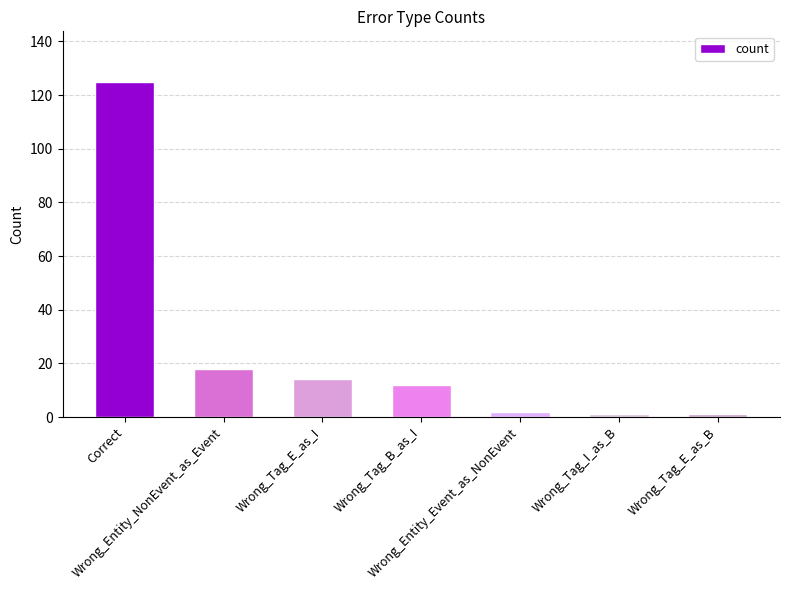

Where is the data nearest to the value 63?

Wrong_Entity_NonEvent_as_Event